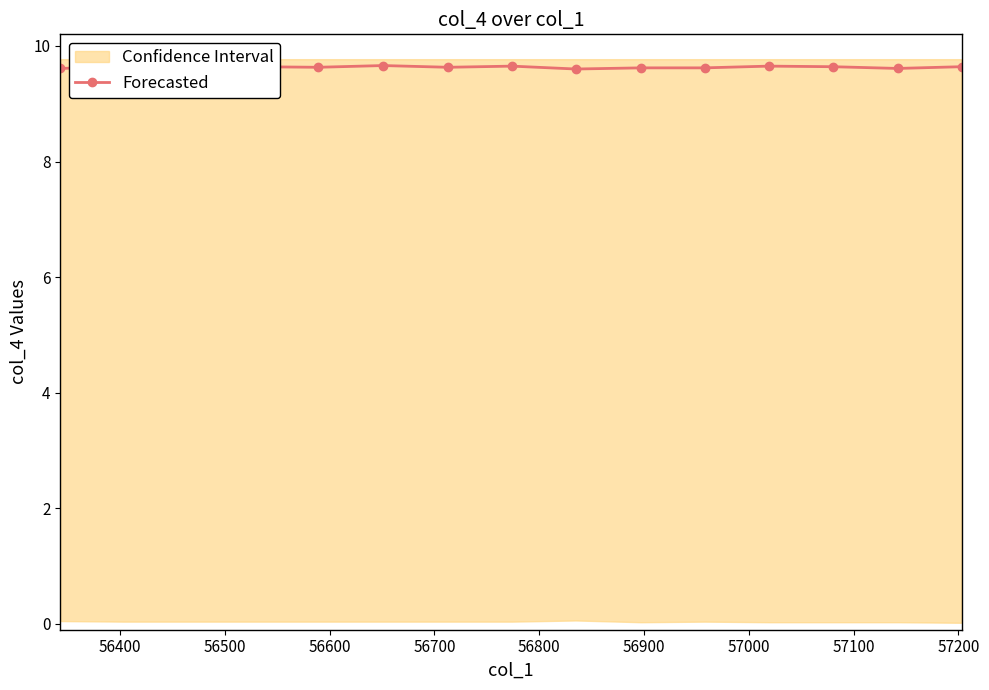

How many Forecasted values are between 9 and 10?

15